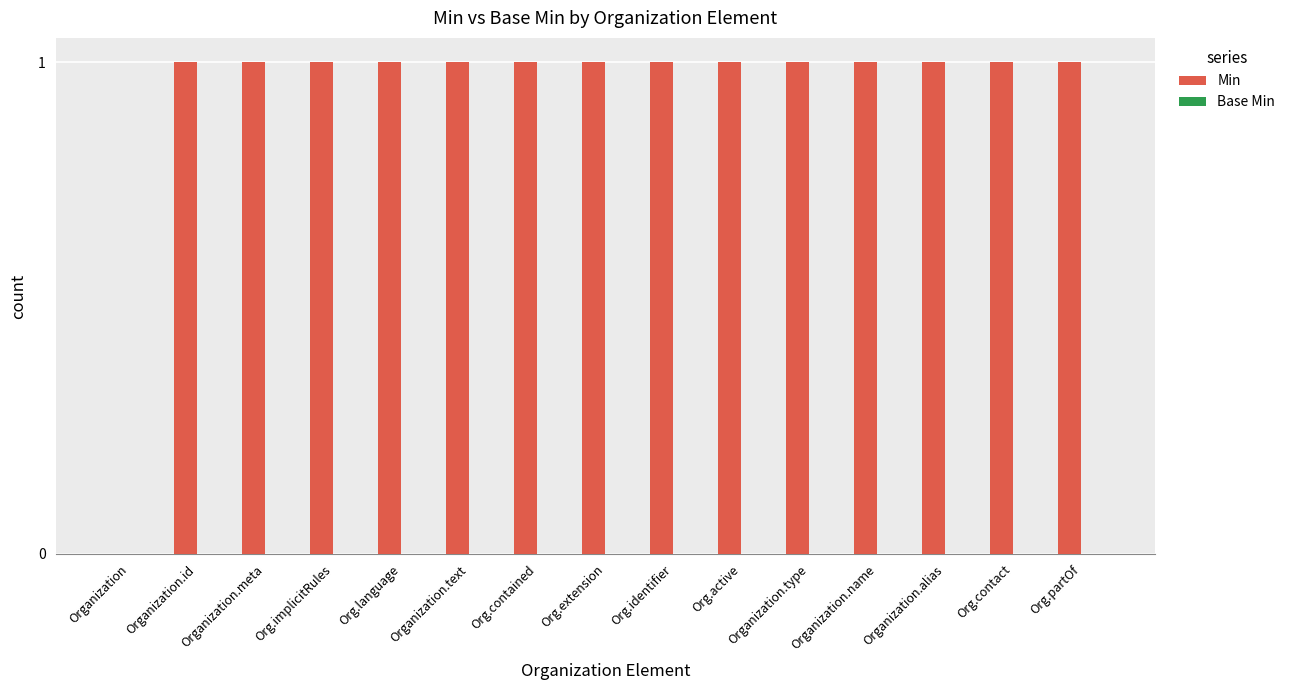

The value at Organization.meta is 1. True or false?

True